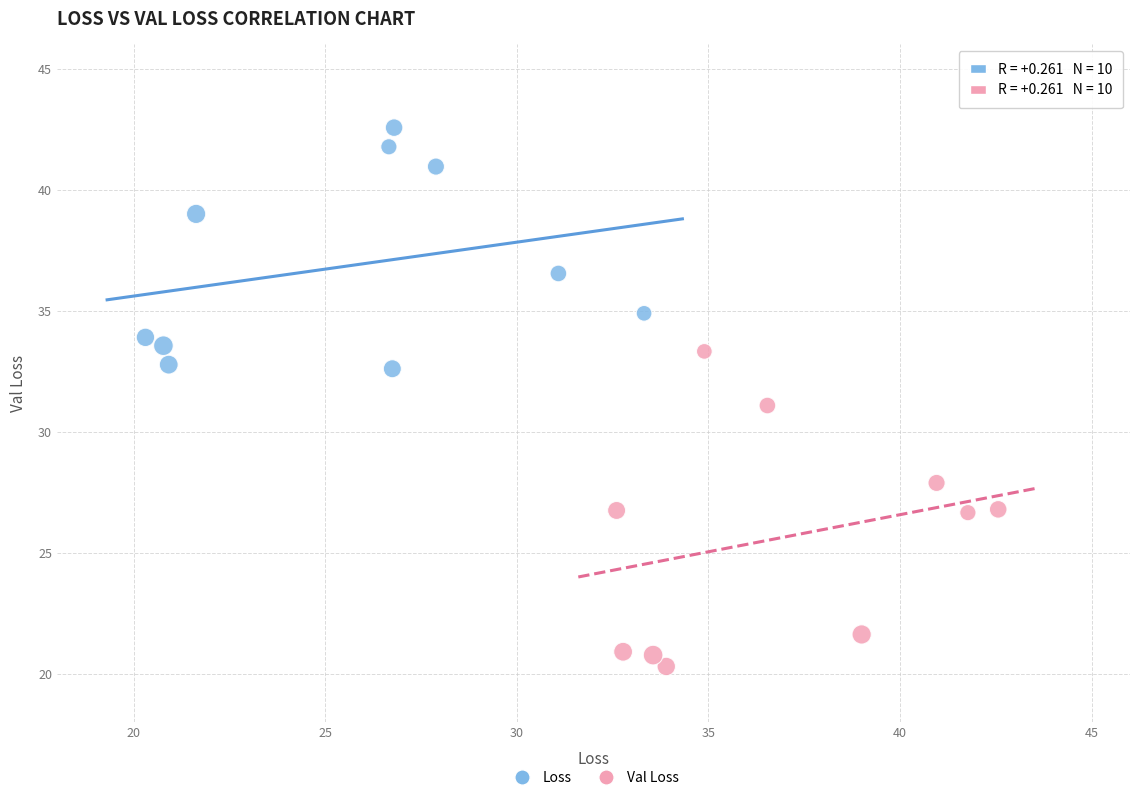

Which series reaches the minimum Y coordinate?

Val Loss